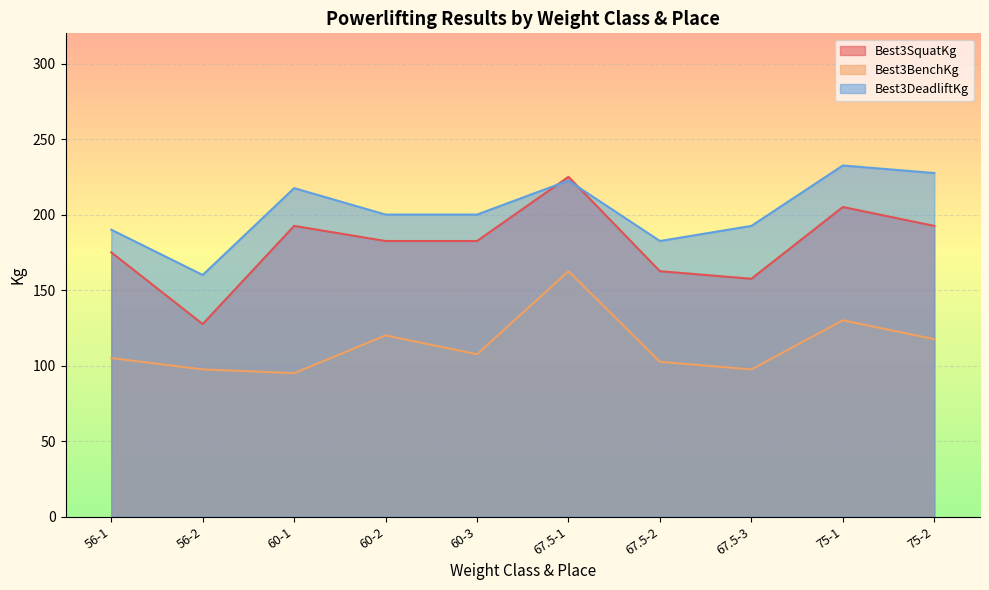

Which category has the lowest value across all series?

60-1